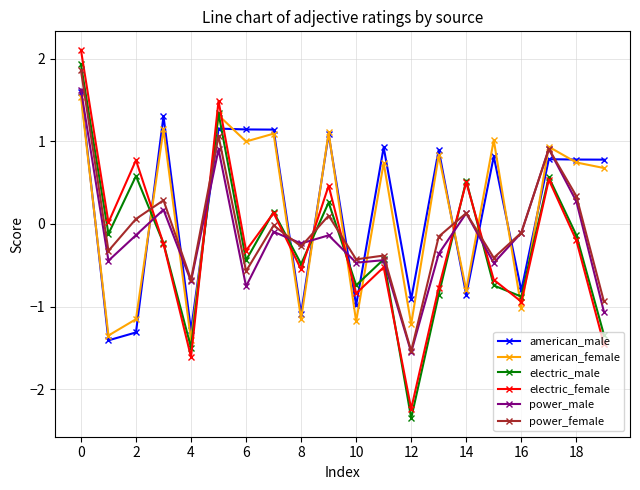

How many categories are shown in the chart?

20